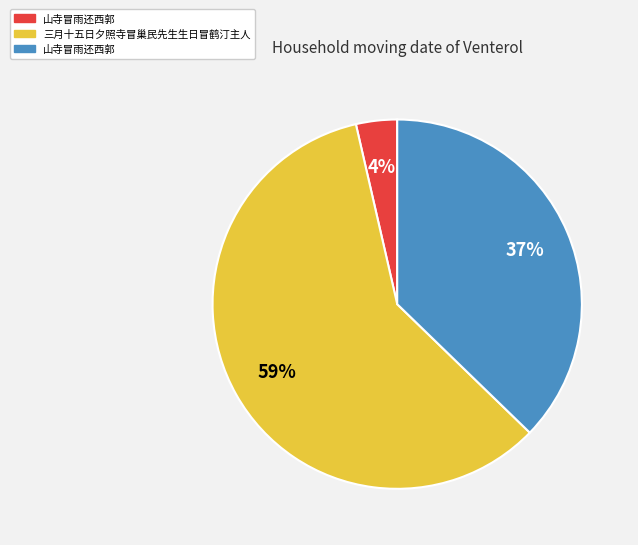

To the nearest percent, what is the average slice percentage?

33%